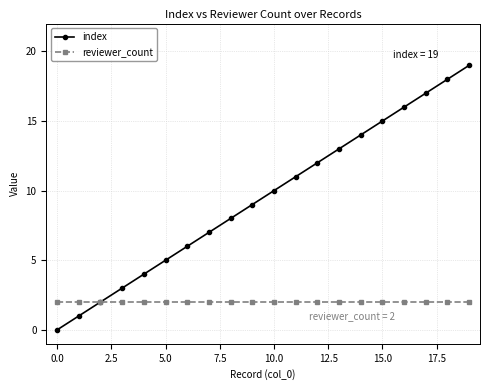

Which series has the largest total across all categories?

index